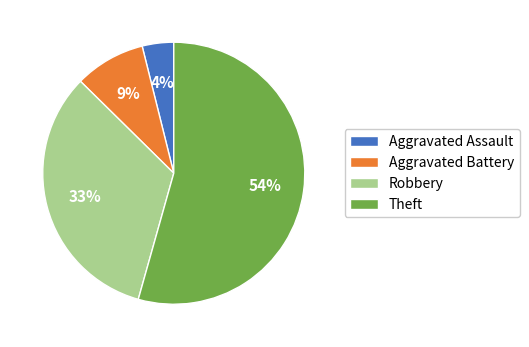

Is there a majority slice in this chart?

Yes